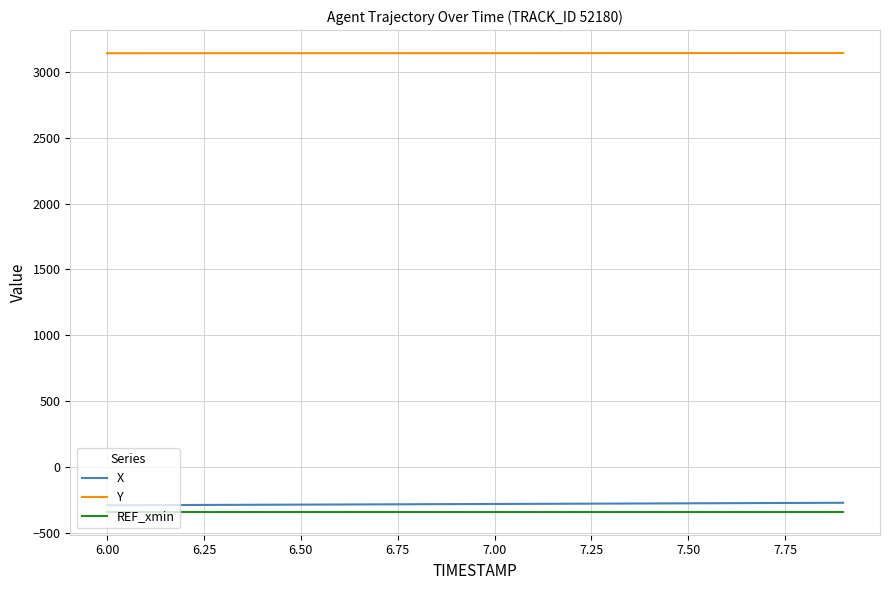

Does the chart have visible grid lines?

Yes